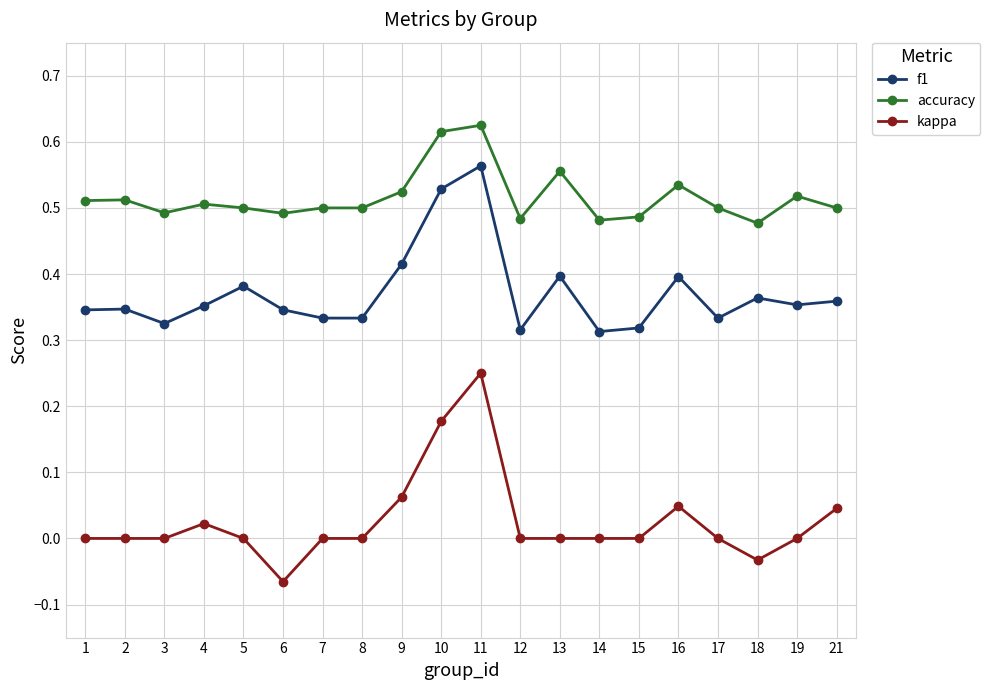

At which label does kappa reach its minimum?

6